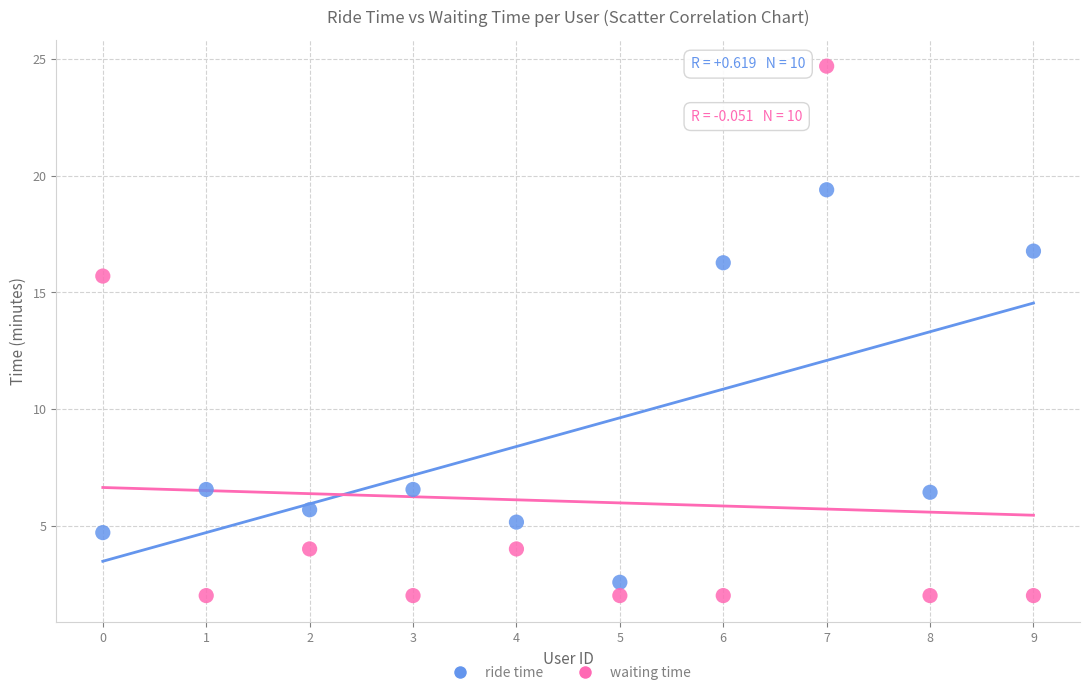

Across all series, what Y value is closest to 13?

15.7